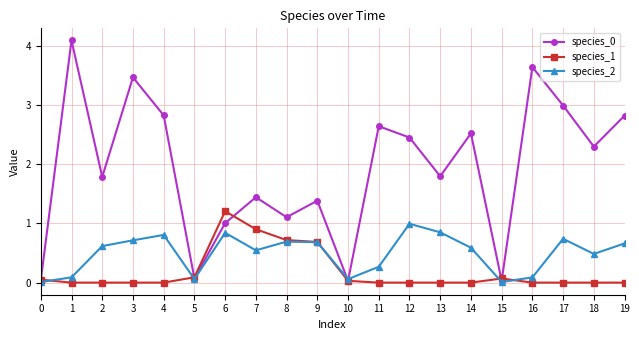

Count the number of data series in this chart.

3